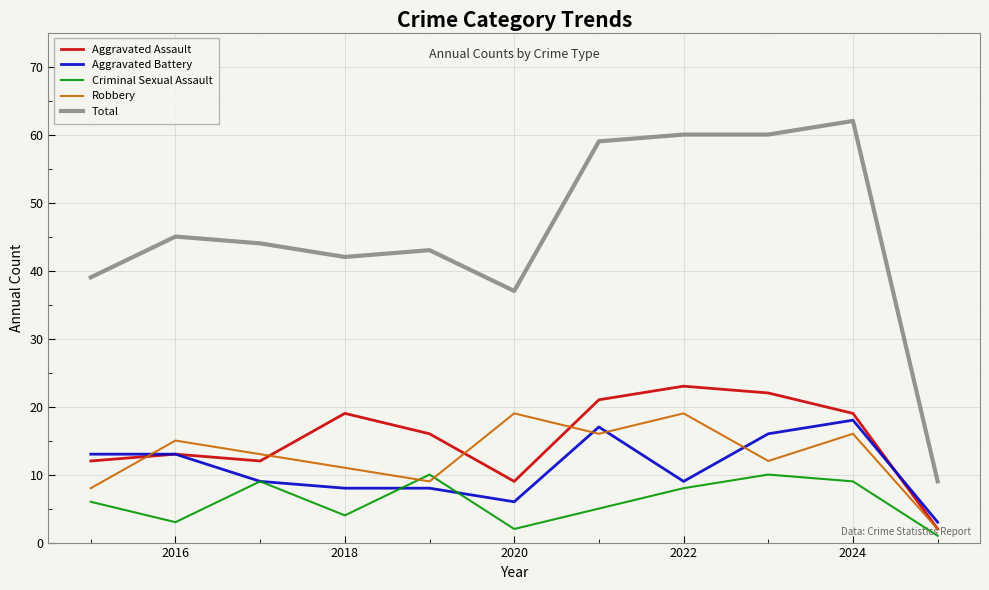

How many series are shown in this chart?

5